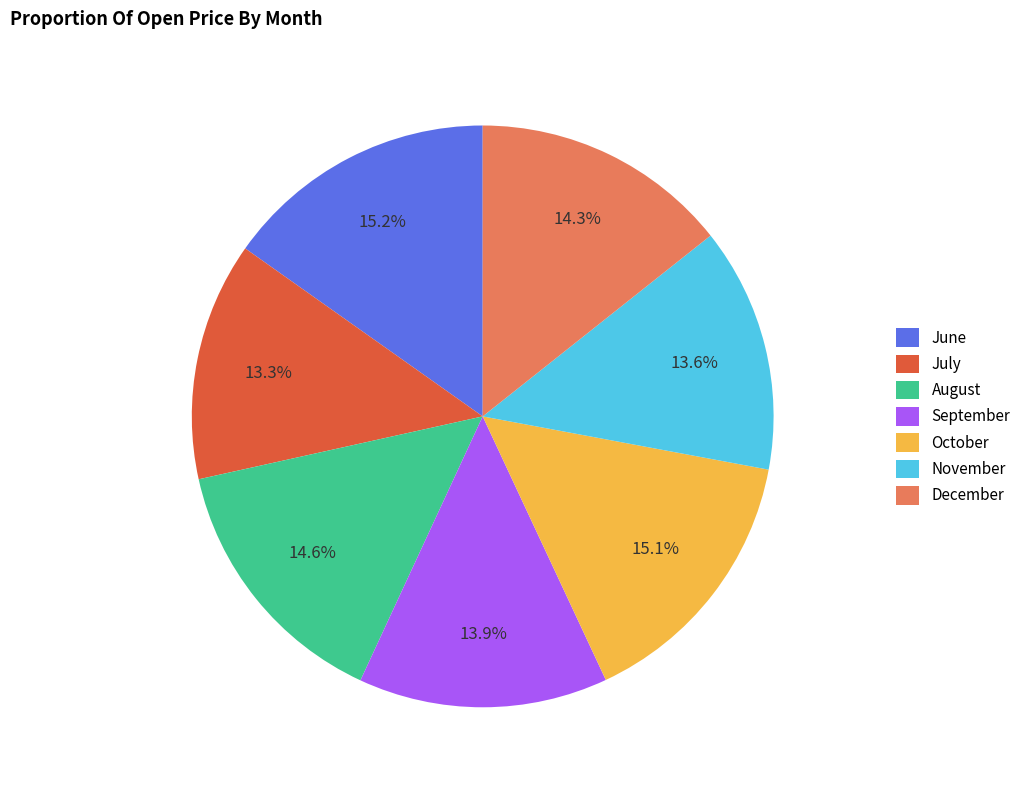

Between October and September, which is larger?

October